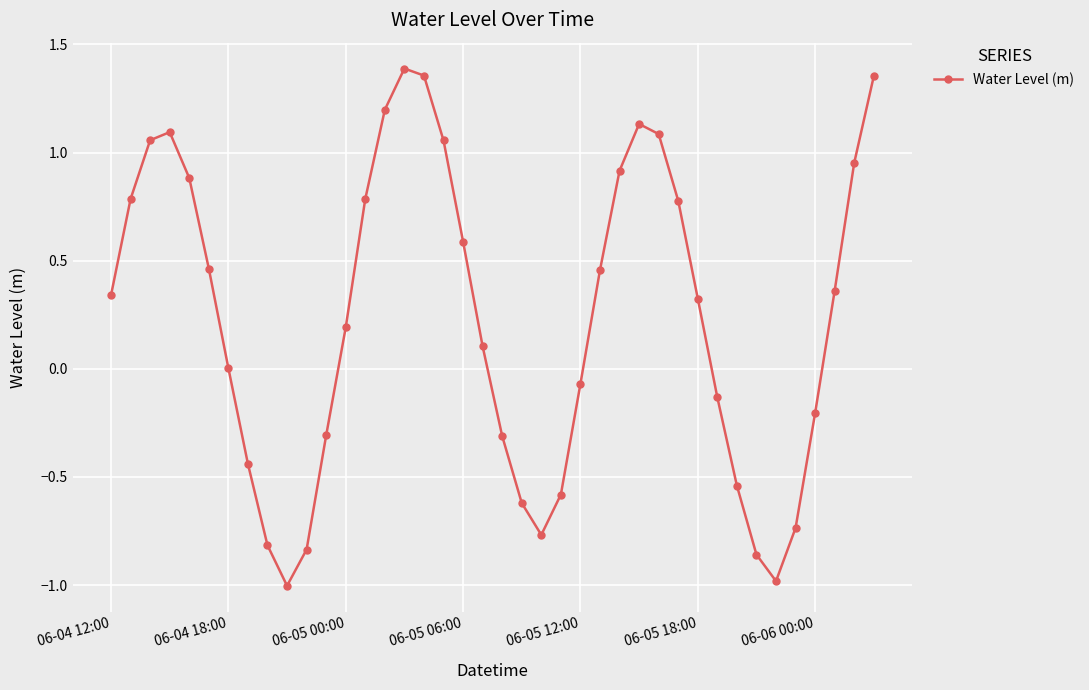

What is the minimum value shown in the chart?

-1.0